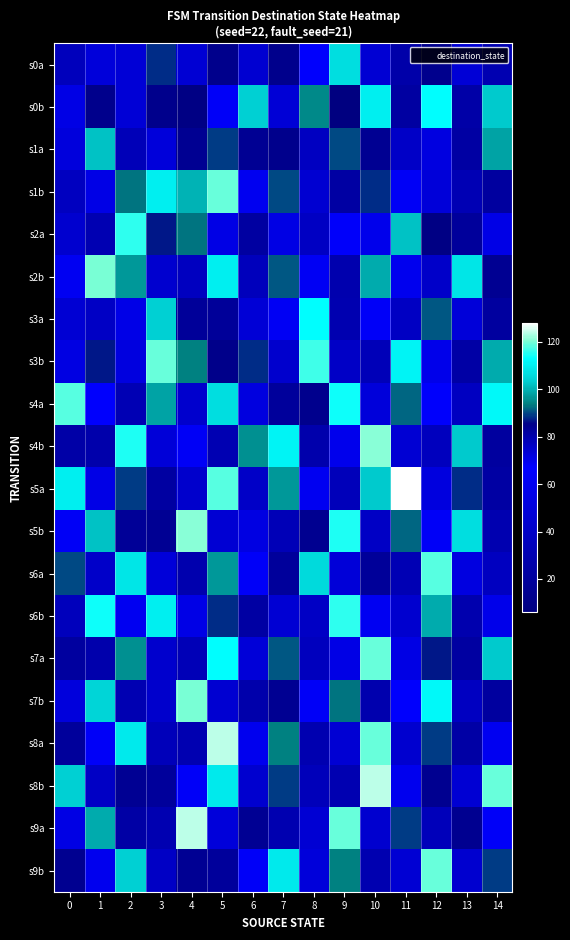

Reading right to left, extract all data points from this chart.

s0a: 14=79	13=47	12=85	11=26	10=46	9=107	8=67	7=12	6=45	5=12	4=46	3=88	2=47	1=49	0=35
s0b: 14=103	13=25	12=113	11=22	10=110	9=6	8=95	7=47	6=104	5=64	4=8	3=12	2=47	1=12	0=71
s1a: 14=98	13=23	12=52	11=40	10=15	9=90	8=37	7=12	6=84	5=89	4=15	3=49	2=33	1=102	0=50
s1b: 14=82	13=31	12=73	11=63	10=88	9=23	8=45	7=90	6=60	5=119	4=100	3=110	2=93	1=55	0=77
s2a: 14=55	13=19	12=8	11=102	10=70	9=65	8=38	7=54	6=22	5=71	4=93	3=87	2=116	1=30	0=44
s2b: 14=15	13=108	12=41	11=59	10=99	9=28	8=62	7=91	6=35	5=110	4=77	3=44	2=97	1=120	0=61
s3a: 14=21	13=73	12=91	11=38	10=64	9=29	8=113	7=62	6=47	5=83	4=18	3=104	2=56	1=39	0=74
s3b: 14=99	13=24	12=57	11=111	10=33	9=76	8=117	7=43	6=88	5=11	4=94	3=119	2=72	1=87	0=53
s4a: 14=112	13=37	12=66	11=92	10=49	9=114	8=85	7=19	6=72	5=107	4=43	3=98	2=31	1=67	0=118
s4b: 14=82	13=103	12=36	11=74	10=121	9=58	8=27	7=111	6=96	5=30	4=63	3=48	2=115	1=80	0=25
s5a: 14=23	13=88	12=51	11=128	10=103	9=34	8=69	7=97	6=40	5=118	4=75	3=22	2=89	1=55	0=110
s5b: 14=29	13=107	12=68	11=92	10=39	9=115	8=14	7=78	6=53	5=46	4=121	3=84	2=17	1=102	0=63
s6a: 14=77	13=52	12=118	11=31	10=83	9=48	8=106	7=19	6=64	5=97	4=28	3=73	2=108	1=41	0=90
s6b: 14=57	13=28	12=99	11=44	10=61	9=116	8=39	7=74	6=23	5=88	4=55	3=110	2=69	1=114	0=35
s7a: 14=103	13=22	12=87	11=54	10=119	9=71	8=36	7=91	6=48	5=113	4=78	3=43	2=96	1=27	0=82
s7b: 14=82	13=37	12=112	11=67	10=28	9=93	8=68	7=15	6=80	5=45	4=120	3=75	2=30	1=105	0=50
s8a: 14=69	13=24	12=89	11=44	10=119	9=74	8=29	7=94	6=59	5=124	4=79	3=34	2=109	1=64	0=19
s8b: 14=119	13=74	12=14	11=59	10=124	9=79	8=34	7=89	6=44	5=109	4=64	3=19	2=84	1=39	0=104
s9a: 14=64	13=14	12=34	11=89	10=44	9=119	8=74	7=29	6=84	5=49	4=124	3=79	2=24	1=99	0=54
s9b: 14=89	13=44	12=119	11=74	10=29	9=94	8=49	7=109	6=64	5=19	4=84	3=39	2=104	1=59	0=14